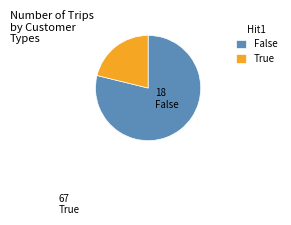

Which category accounts for the majority?

False